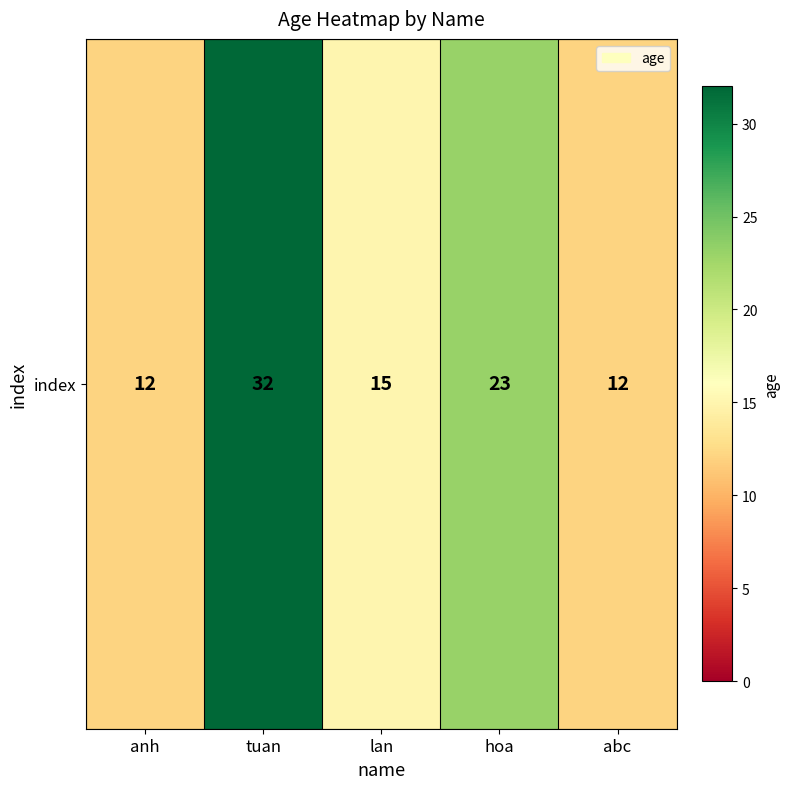

What is the ratio of the value at hoa to the value at anh?

1.9